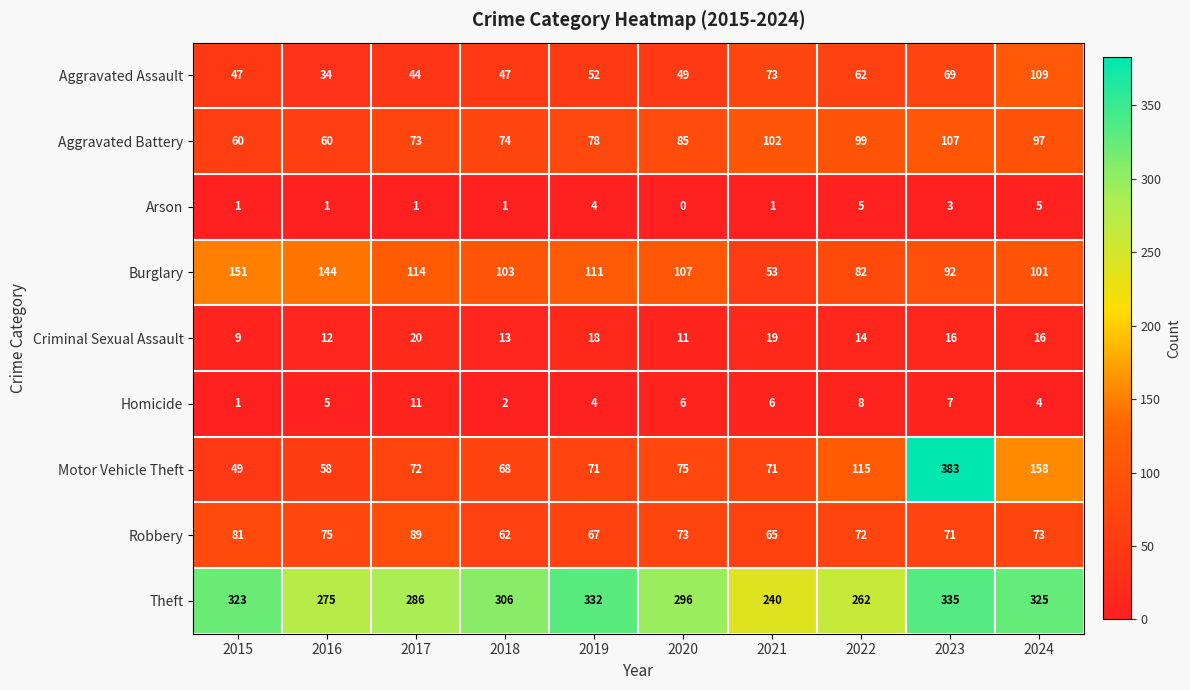

The Theft series shows 262 at 2022. True or false?

True